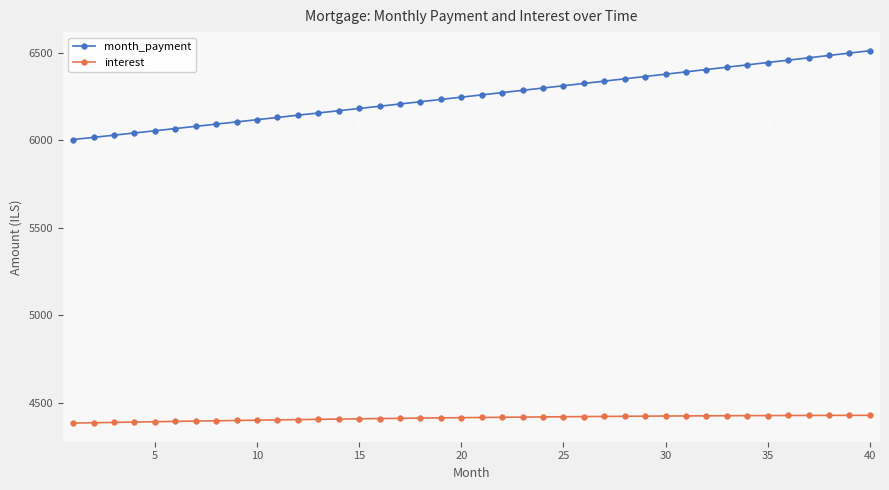

Which series has the largest range (max minus min)?

month_payment